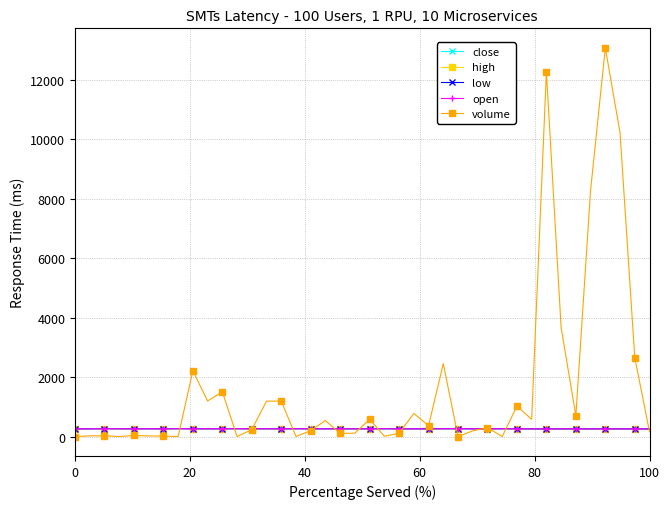

Which series has the widest spread of values?

volume